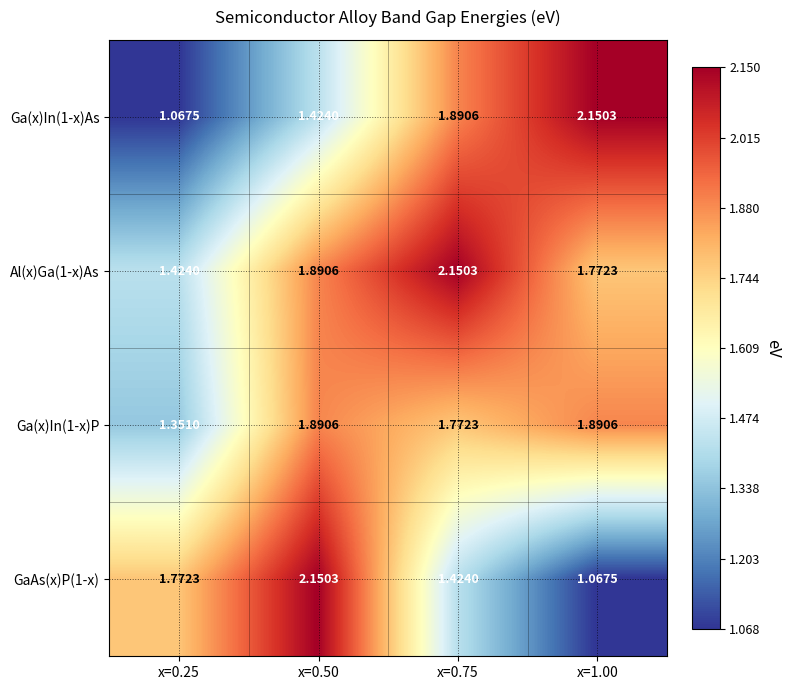

Is the value of Ga(x)In(1-x)As at x=0.25 greater than the value of Al(x)Ga(1-x)As at x=0.50?

No